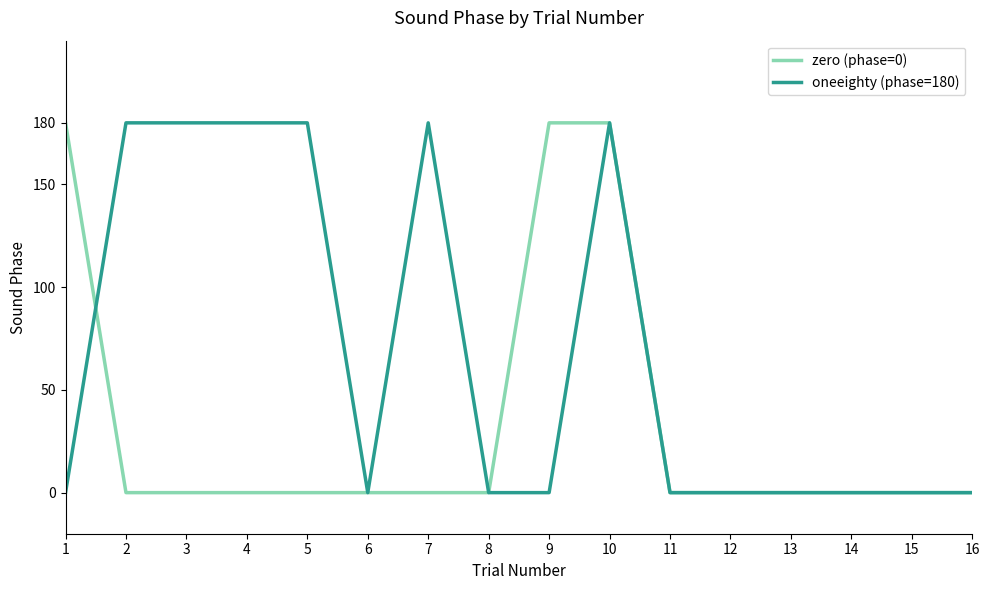

Rank the series by their average value, from lowest to highest.

zero (phase=0), oneeighty (phase=180)